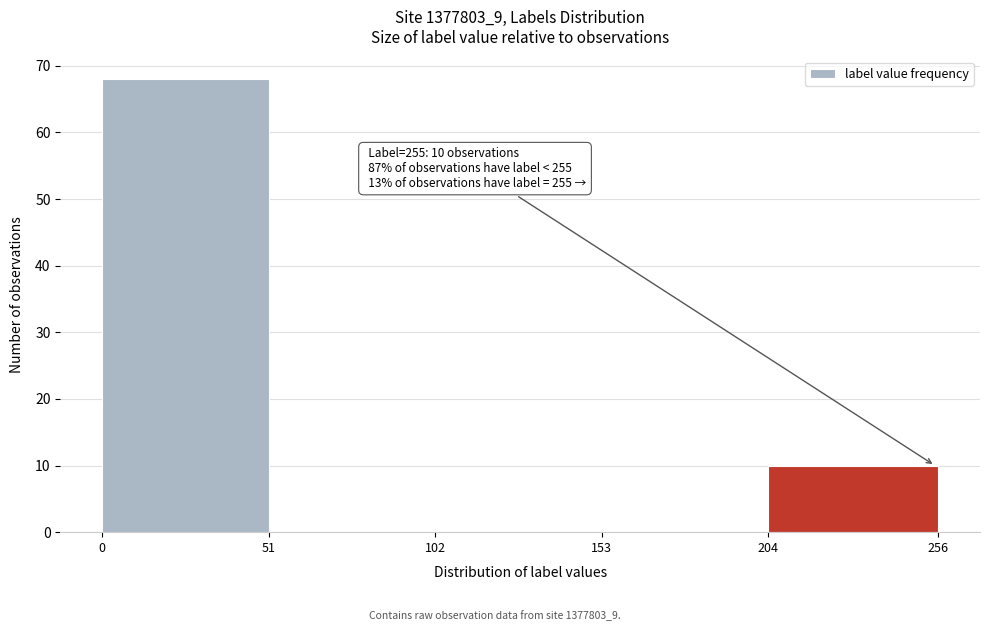

Over which range of the x-axis is the bar tallest?

0 to 51